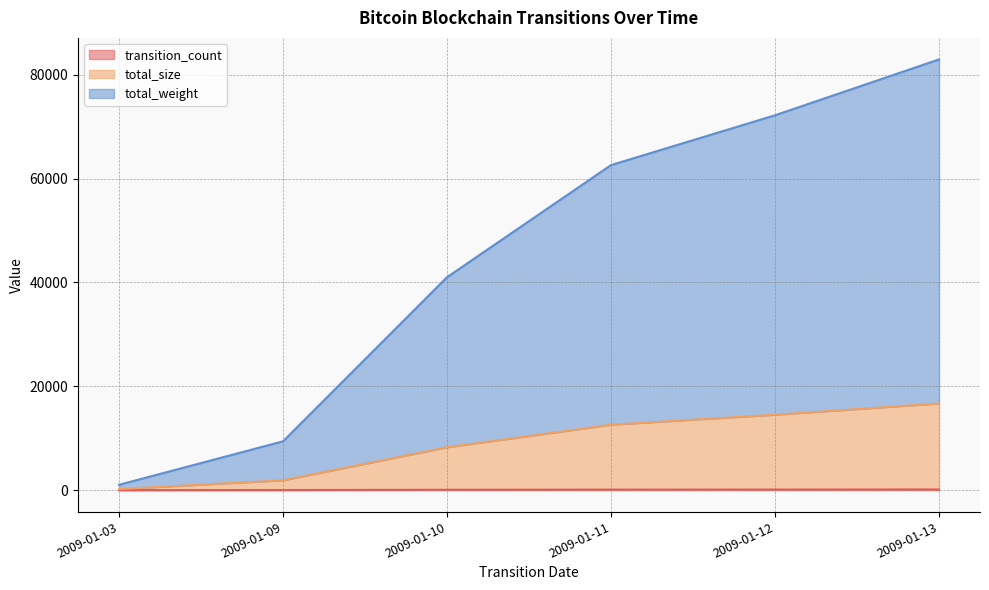

What is the smallest value displayed?

1